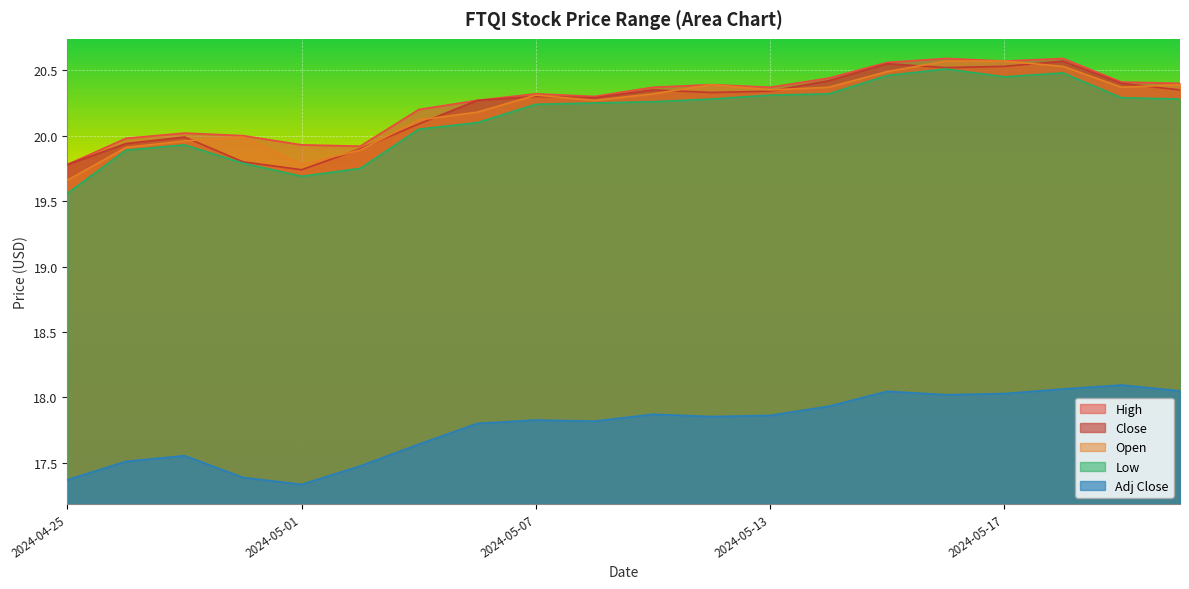

Reading right to left, list all the values displayed in this chart.

High: 20.4	20.4	20.6	20.6	20.6	20.6	20.4	20.4	20.4	20.4	20.3	20.3	20.3	20.2	19.9	19.9	20.0	20.0	20.0	19.8
Close: 20.4	20.4	20.6	20.5	20.5	20.5	20.4	20.3	20.3	20.4	20.3	20.3	20.3	20.1	19.9	19.7	19.8	20.0	19.9	19.8
Open: 20.4	20.4	20.5	20.6	20.6	20.5	20.4	20.4	20.4	20.3	20.3	20.3	20.2	20.1	19.9	19.8	20.0	20.0	19.9	19.7
Low: 20.3	20.3	20.5	20.5	20.5	20.5	20.3	20.3	20.3	20.3	20.2	20.2	20.1	20.0	19.8	19.7	19.8	19.9	19.9	19.6
Adj Close: 18.1	18.1	18.1	18.0	18.0	18.0	17.9	17.9	17.9	17.9	17.8	17.8	17.8	17.6	17.5	17.3	17.4	17.6	17.5	17.4